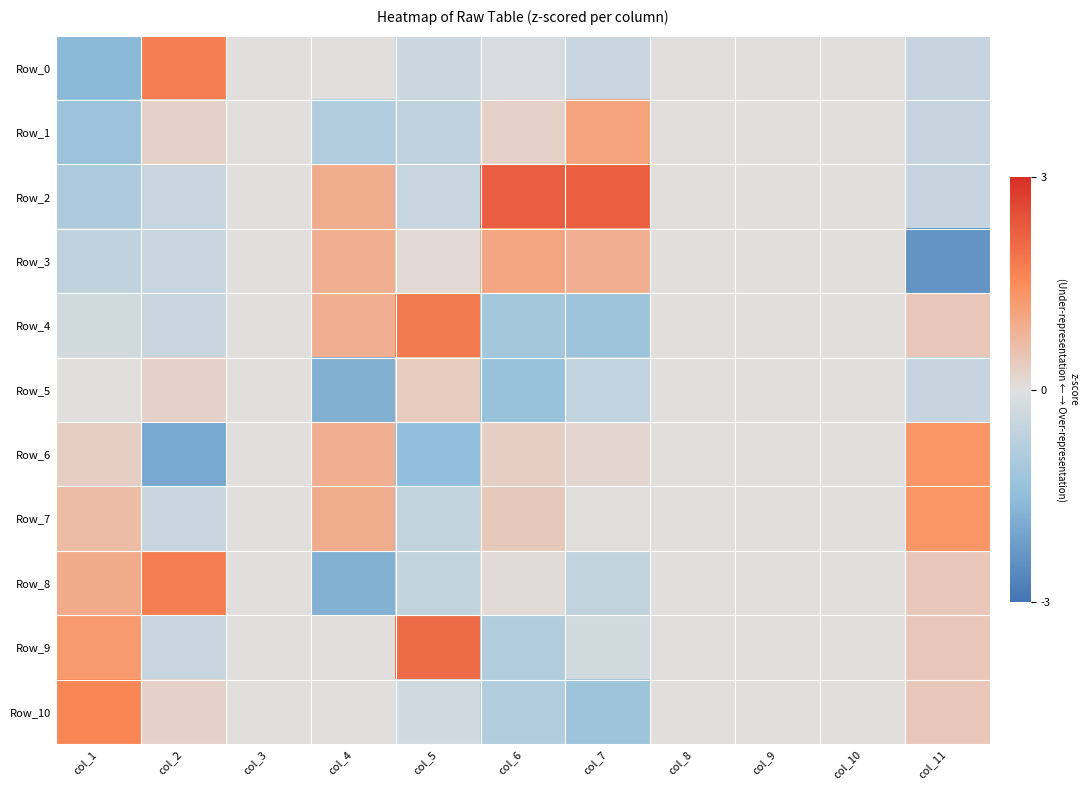

Rank the series at col_1 from lowest to highest value.

Row_0, Row_1, Row_2, Row_3, Row_4, Row_5, Row_6, Row_7, Row_8, Row_9, Row_10